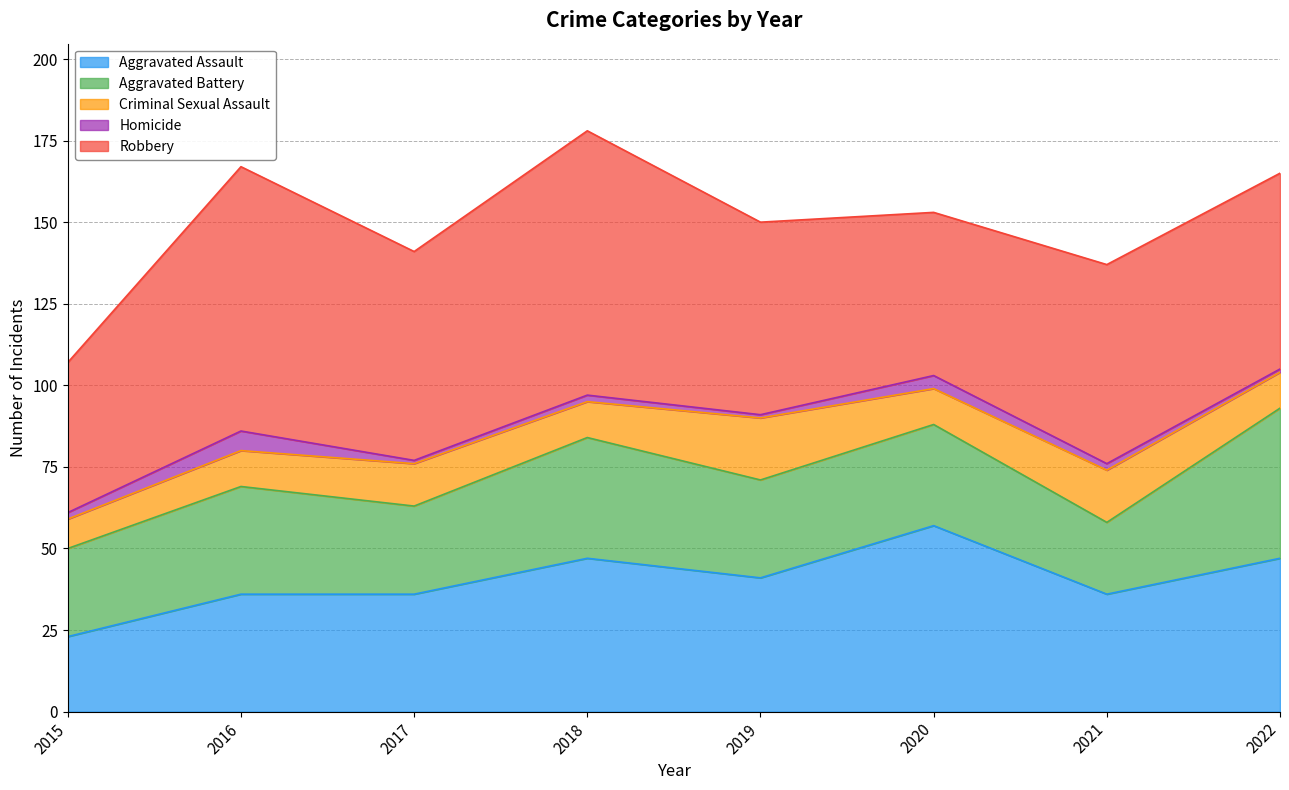

How many values in the Aggravated Battery series exceed 31?

3